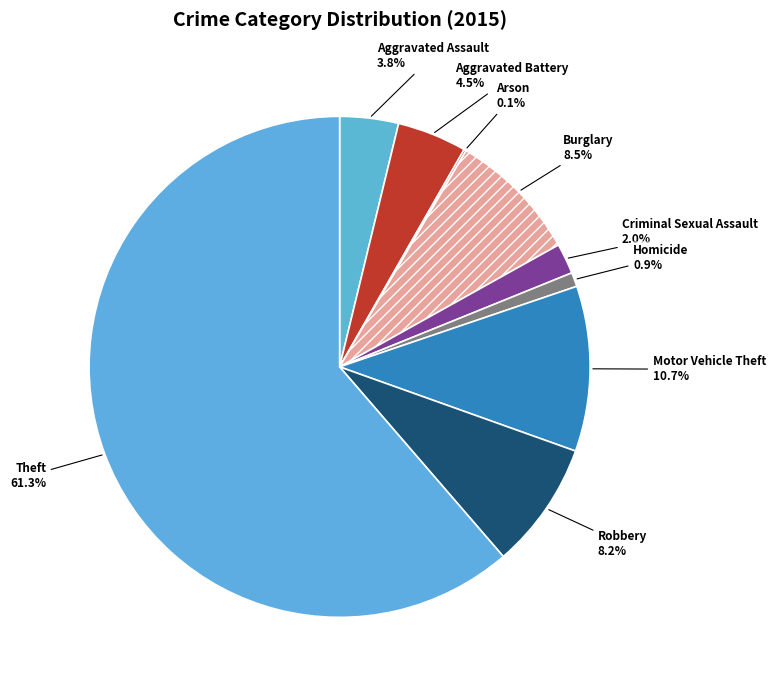

What percentage is the Theft slice, to the nearest percent?

61%